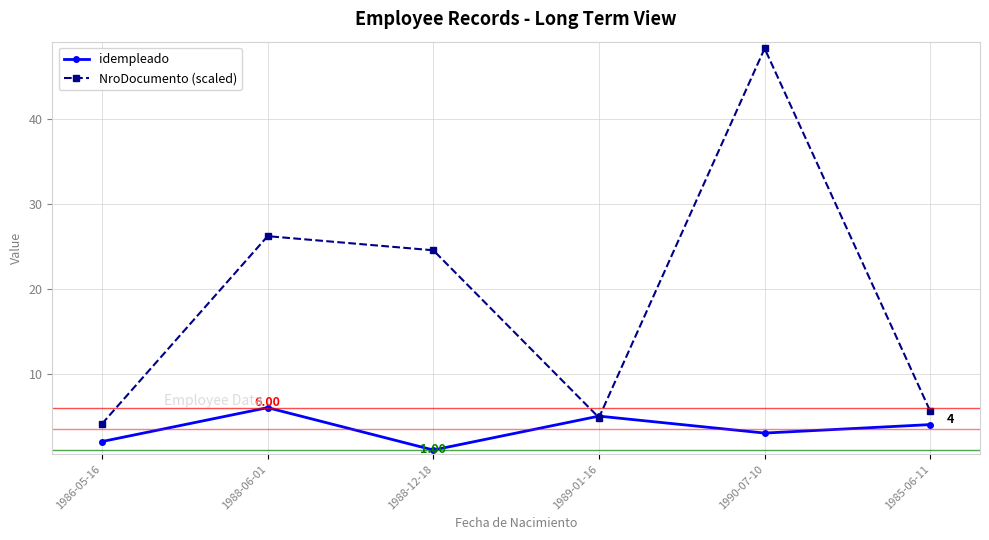

What is the total value across all series at 1988-06-01?

32.2